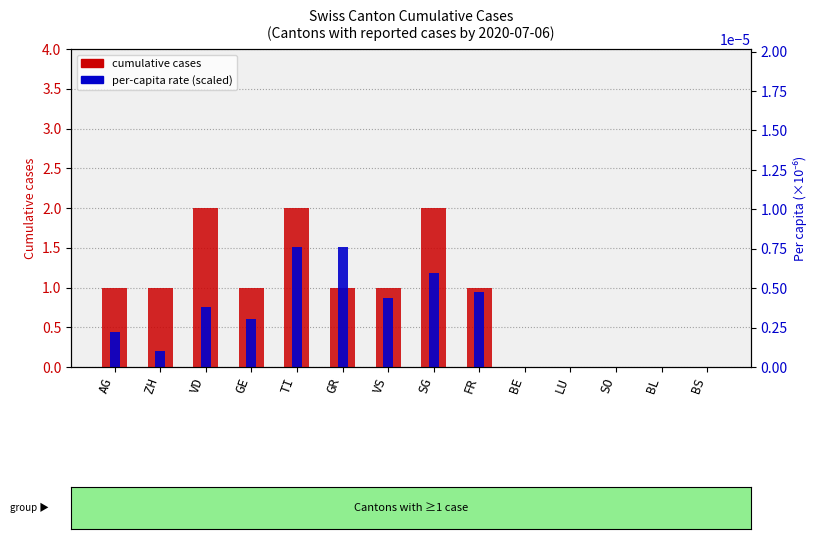

The value of cumulative cases at TI is 2.8. True or false?

False